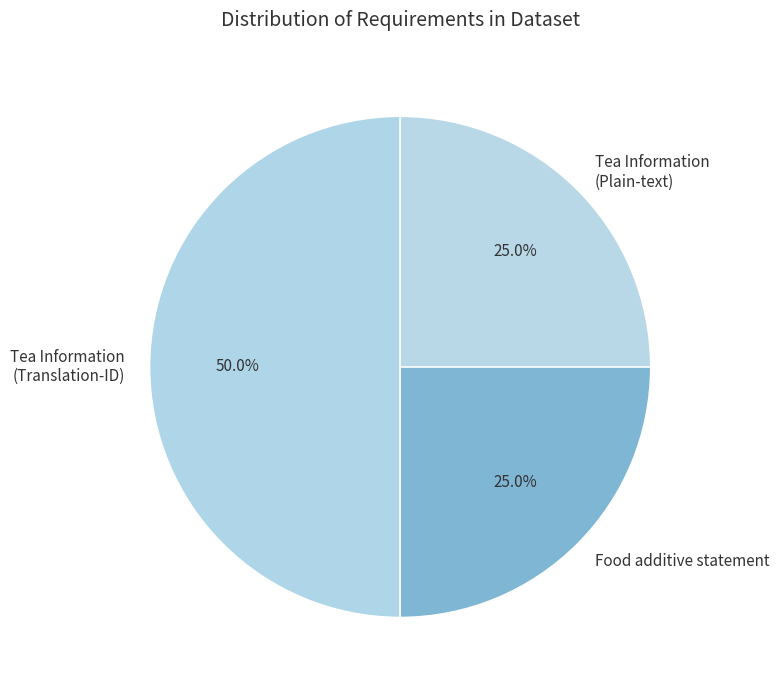

Which has a higher value, Tea Information (Plain-text) or Tea Information (Translation-ID)?

Tea Information (Translation-ID)